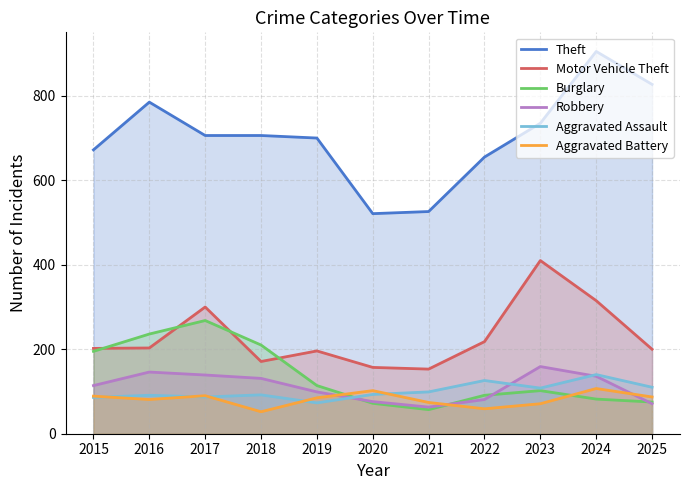

What is the approximate value of Aggravated Assault at 2018, to the nearest 5?

90